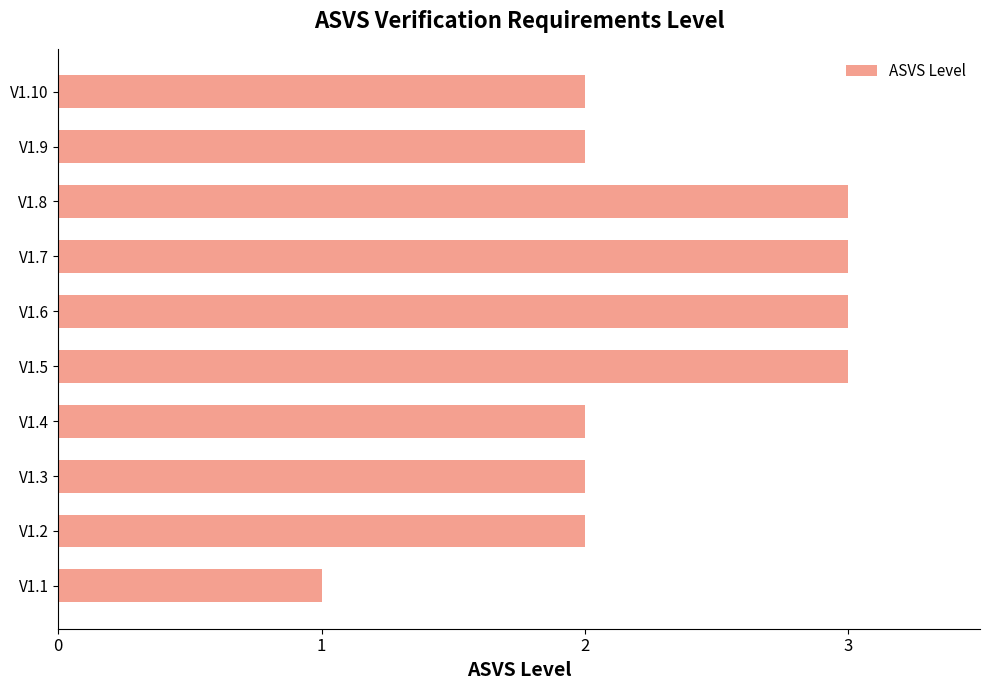

What is the smallest value displayed?

1